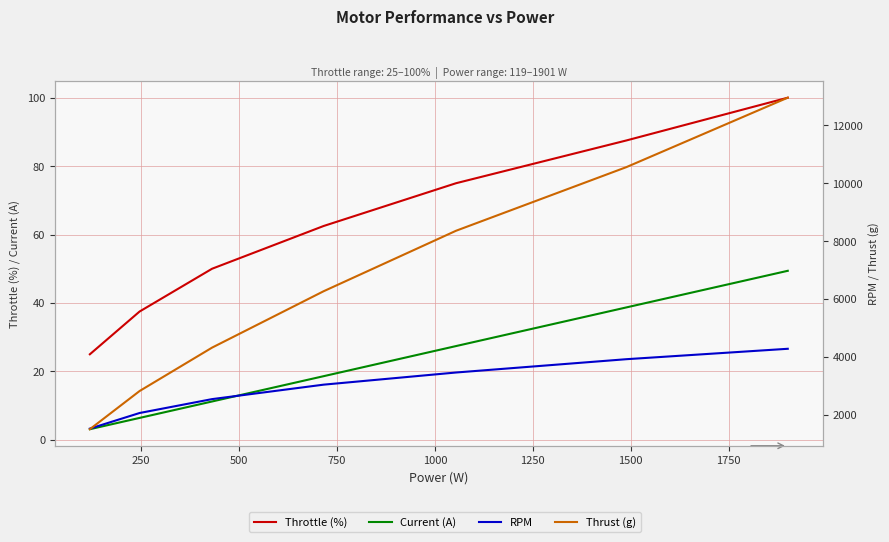

Where does the Throttle (%) series first go above 62?

750